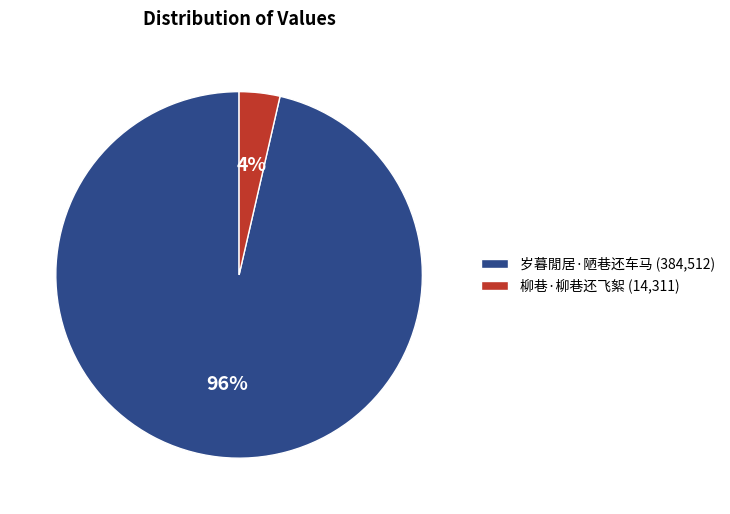

True or false: 岁暮閒居·陋巷还车马 accounts for 96% of the total.

True